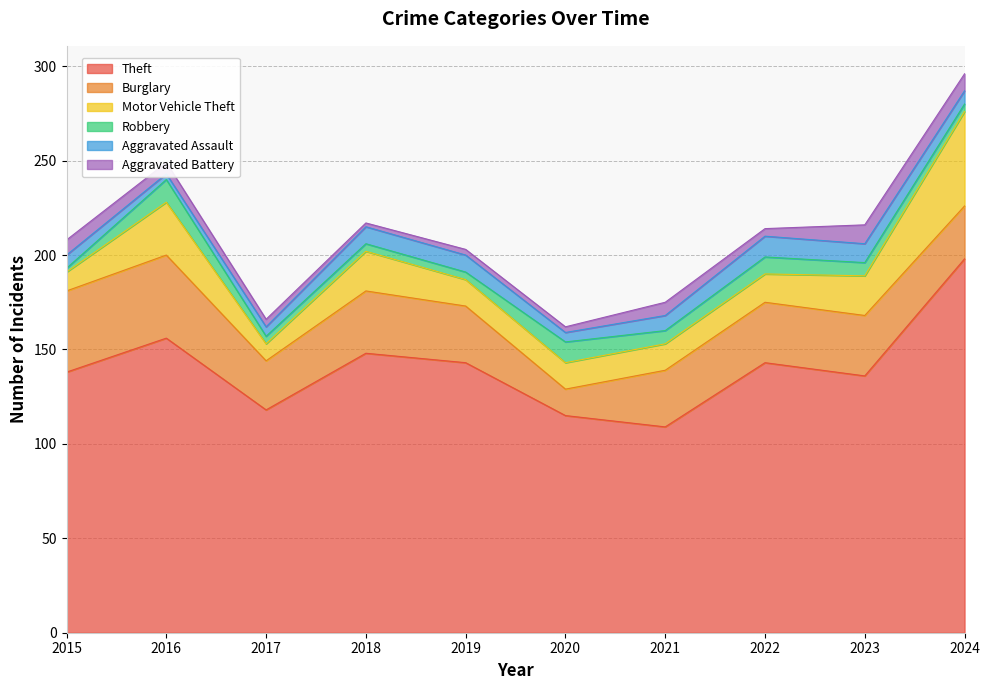

At how many categories does at least one series exceed 131?

7